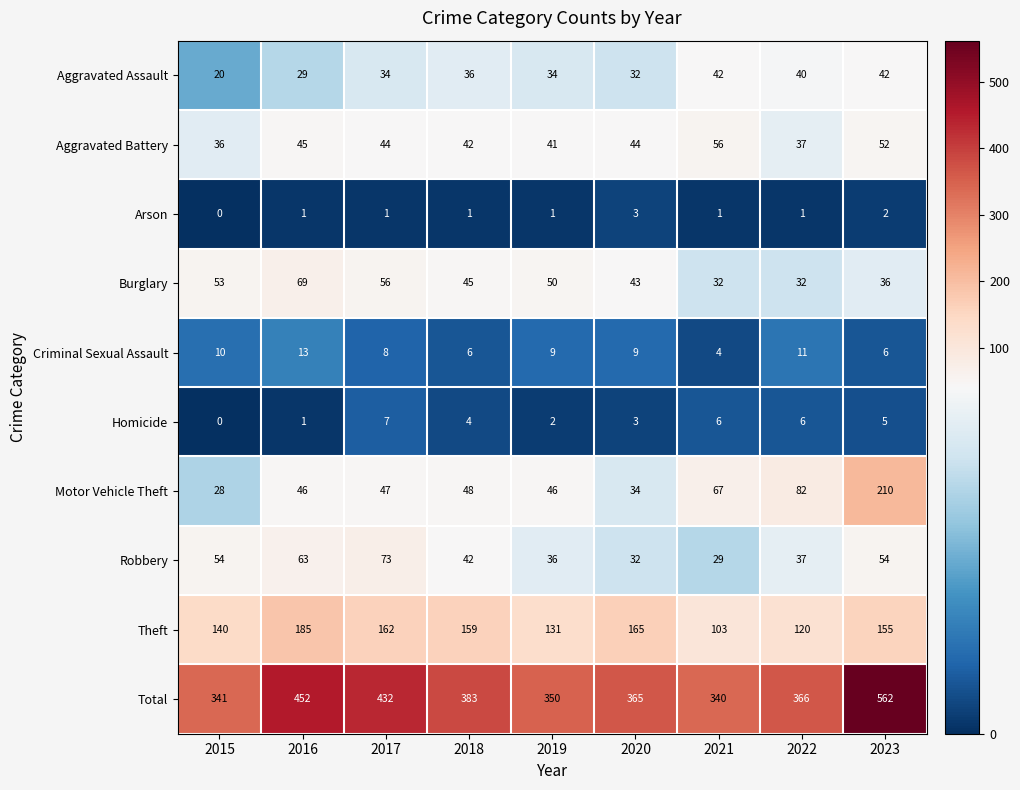

How many data points does each series have?

9